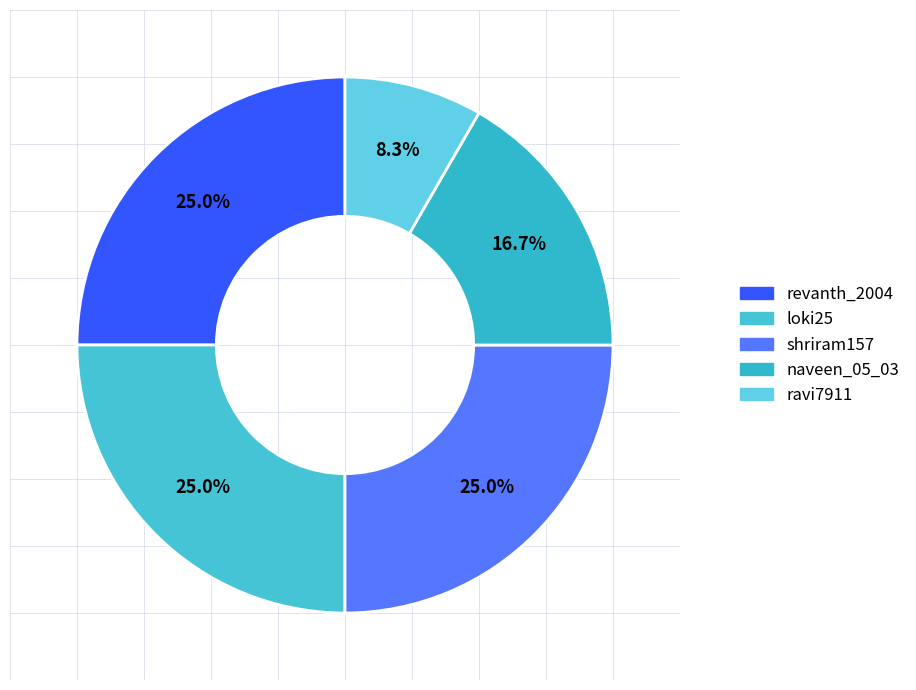

How many segments does this pie chart have?

5